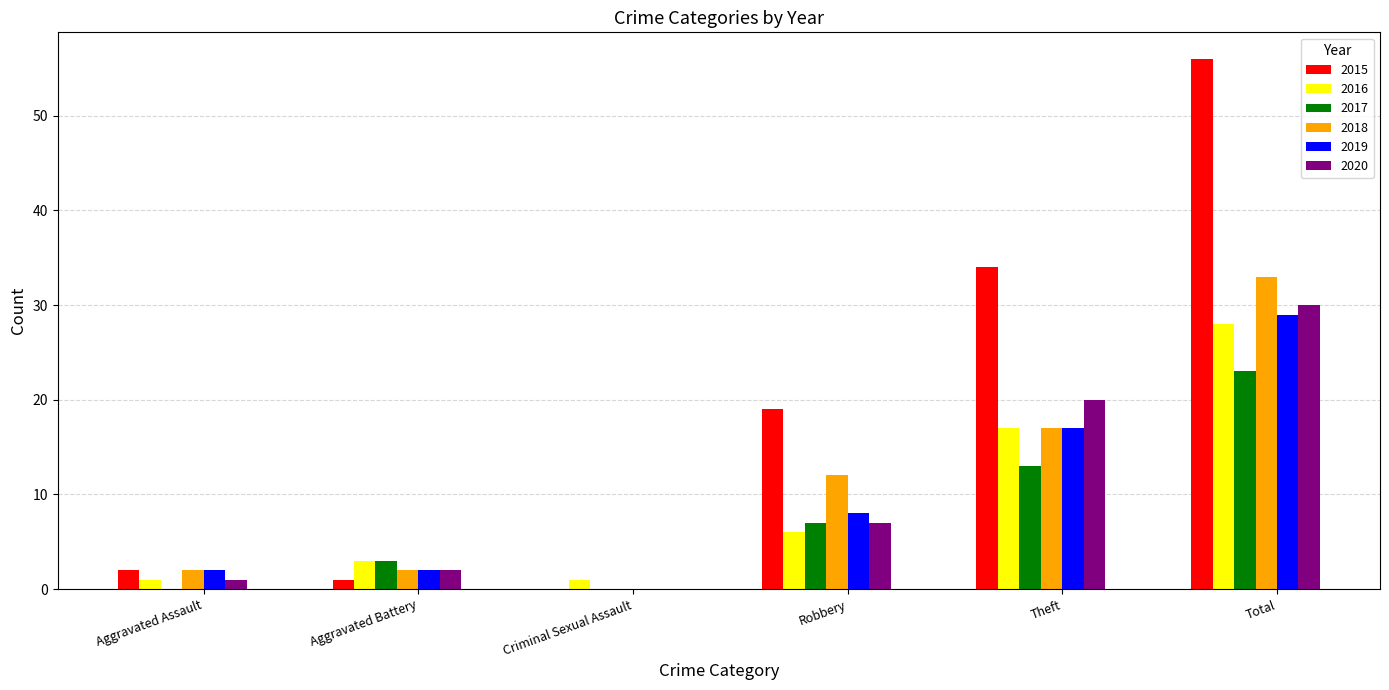

Count the number of categories in the chart.

6